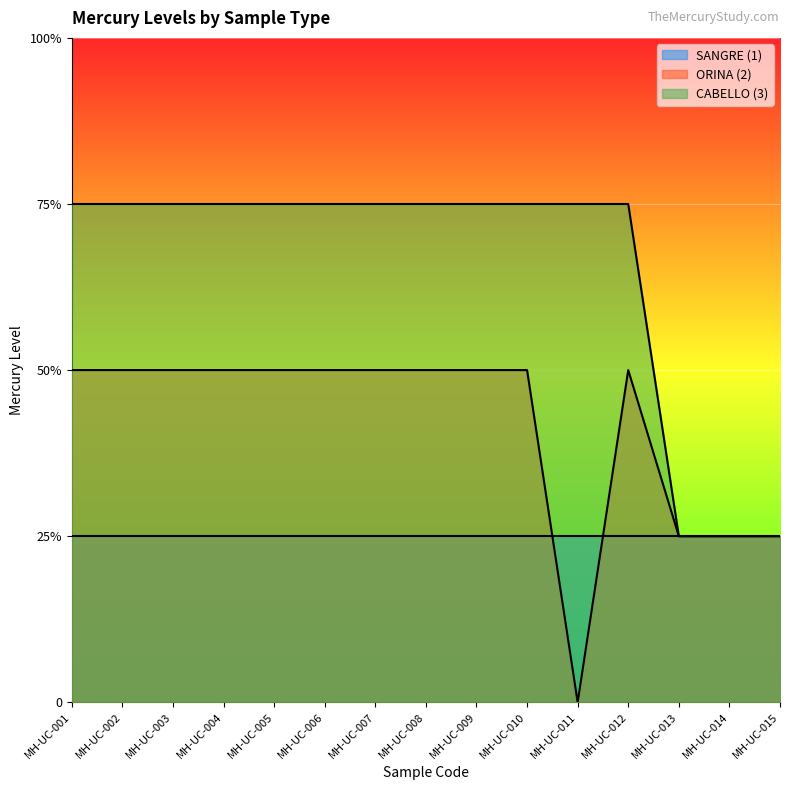

Rank the series by their average value, from highest to lowest.

CABELLO (3), ORINA (2), SANGRE (1)